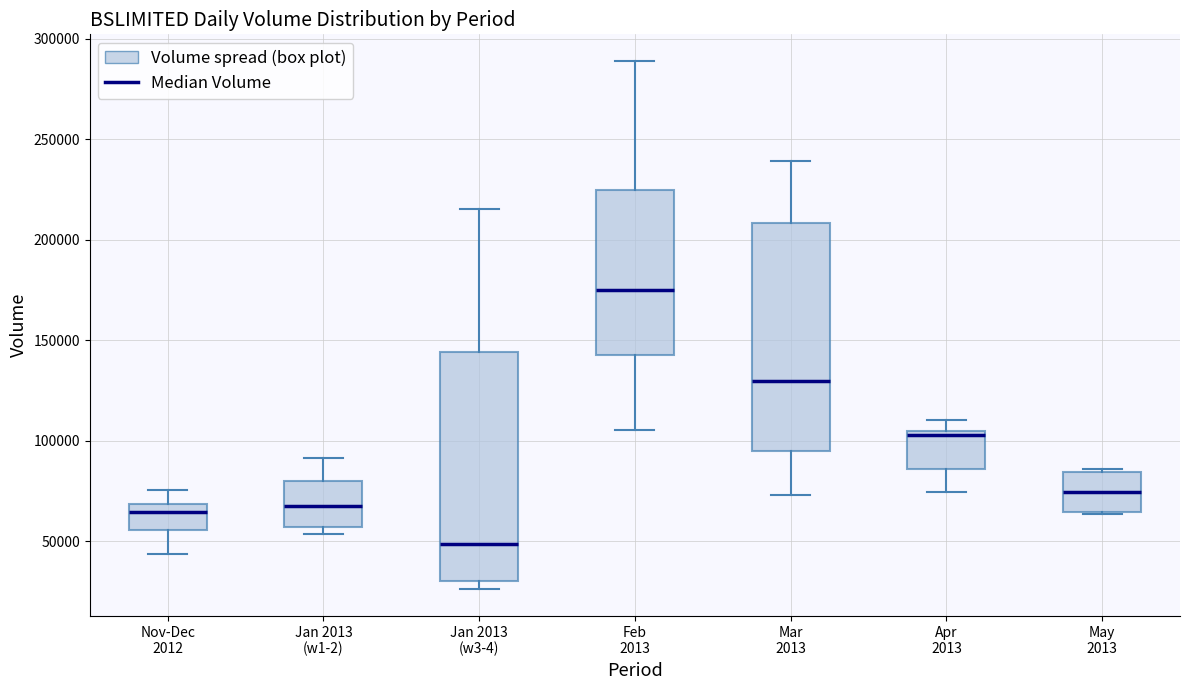

Reading left to right, read every box against the y-axis: the position of its median line, the range the box covers, and the ends of its whiskers. The values are not printed on the chart, so give them approximately, as read against the axis.

Nov-Dec 2012: median 65000, box 55000 to 70000, whiskers 45000 to 75000
Jan 2013 (w1-2): median 65000, box 55000 to 80000, whiskers 55000 (just below the box's lower edge) to 90000
Jan 2013 (w3-4): median 50000, box 30000 to 145000, whiskers 25000 to 215000
Feb 2013: median 175000, box 145000 to 225000, whiskers 105000 to 290000
Mar 2013: median 130000, box 95000 to 210000, whiskers 75000 to 240000
Apr 2013: median 105000 (just below the box's upper edge), box 85000 to 105000, whiskers 75000 to 110000
May 2013: median 75000, box 65000 to 85000, whiskers 65000 to 85000 (just above the box's upper edge)